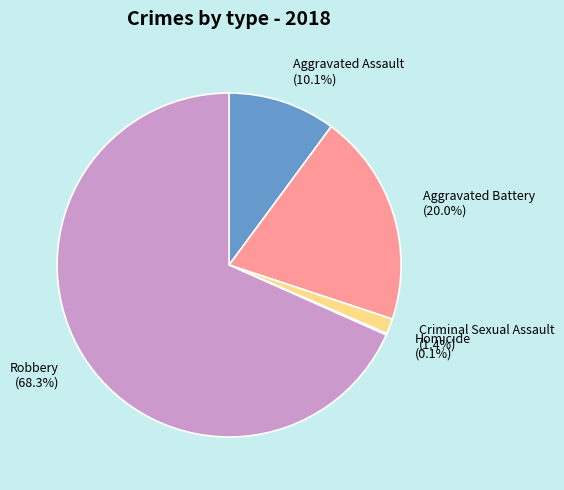

Is it true that Aggravated Assault is 10% of the pie?

True